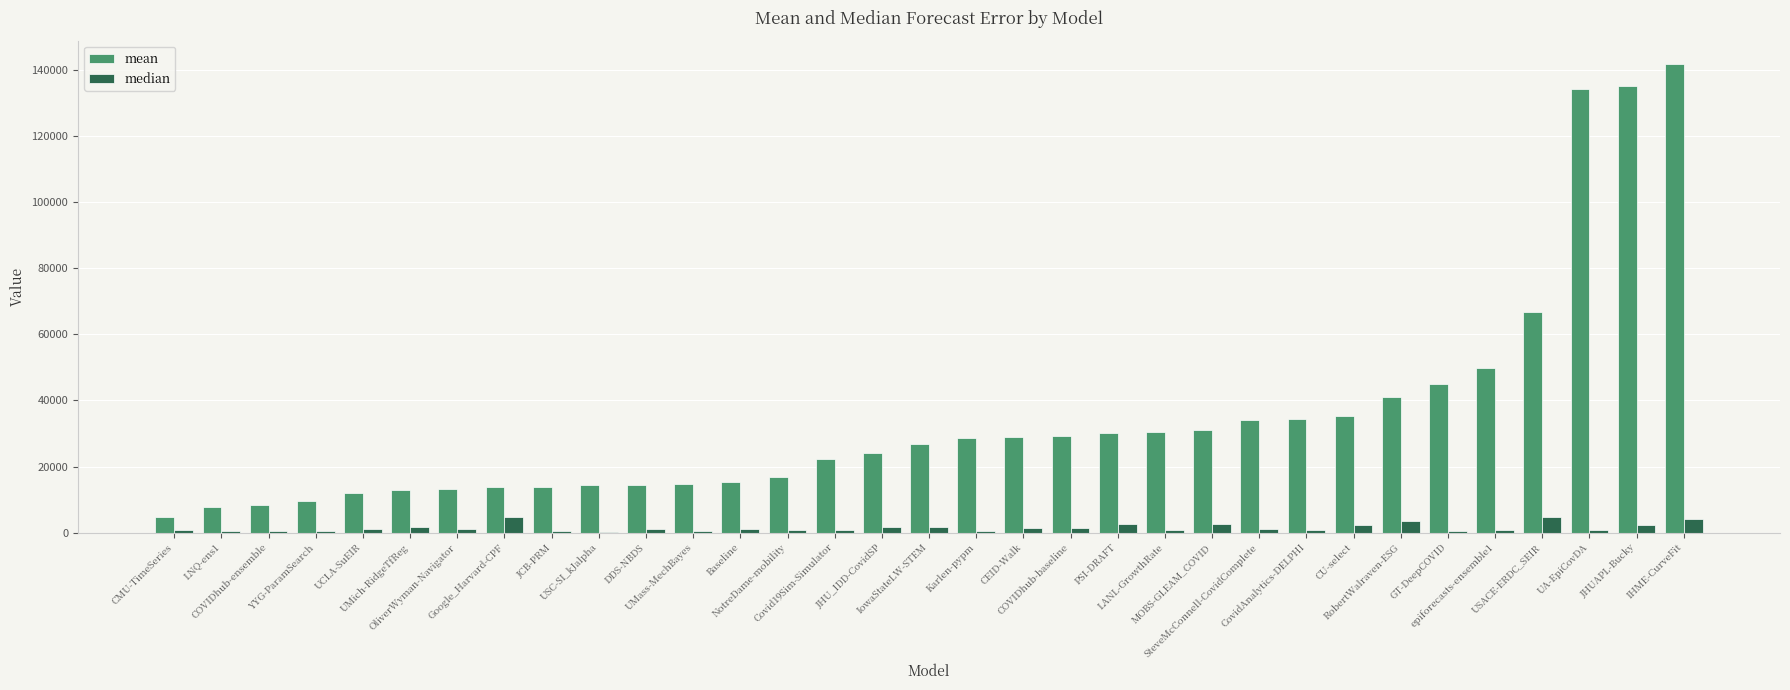

What is the sum of all median values?

50073.0